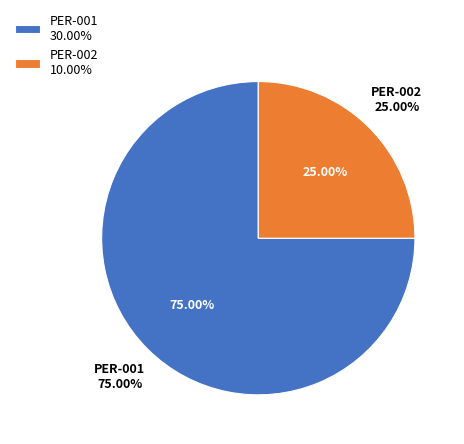

Which slice is the largest?

PER-001